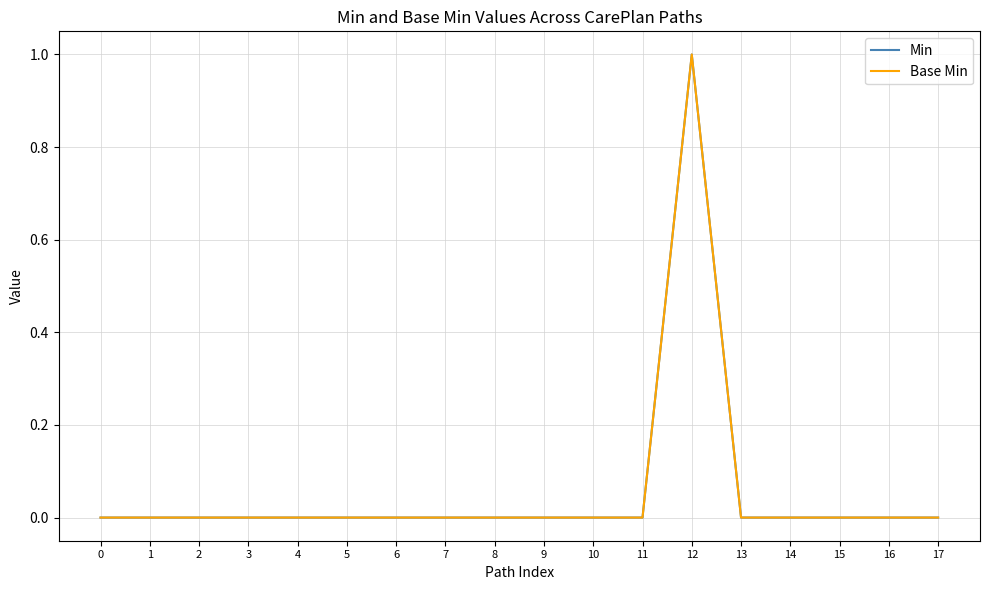

Does the chart have visible grid lines?

Yes